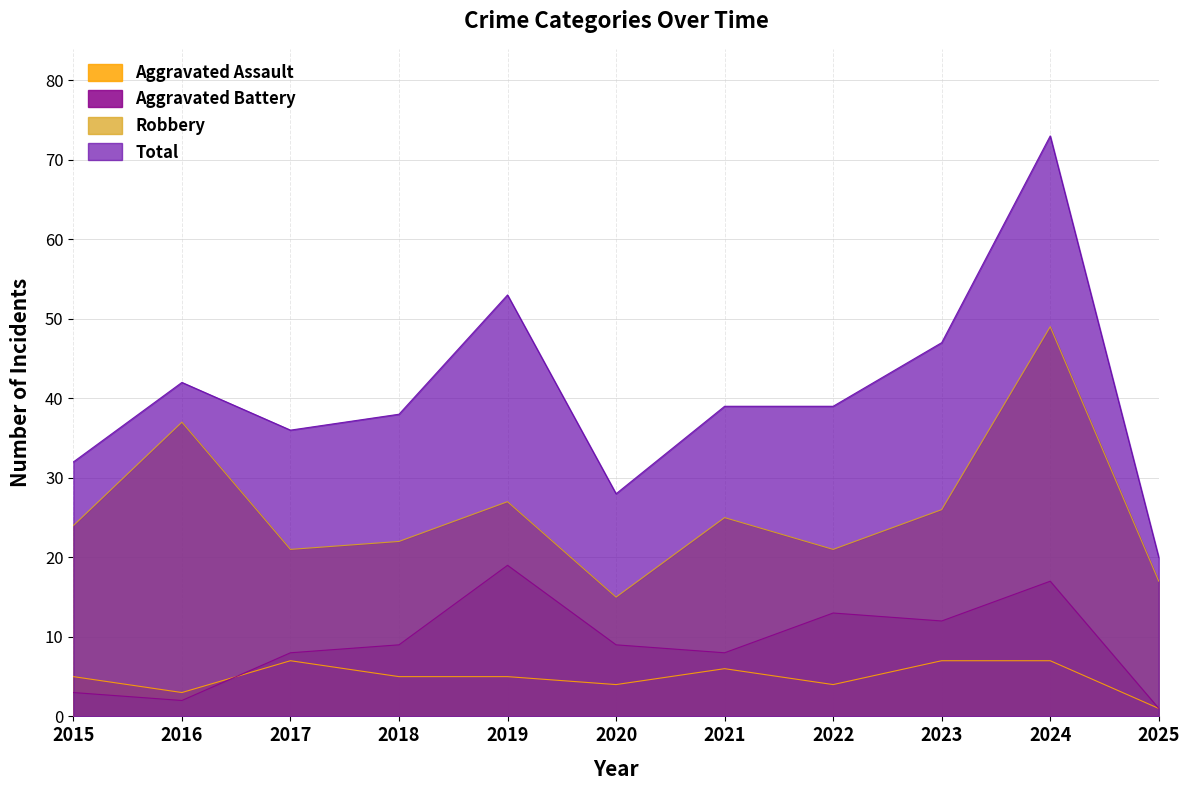

List the series in order of their peak value, highest first.

Total, Robbery, Aggravated Battery, Aggravated Assault